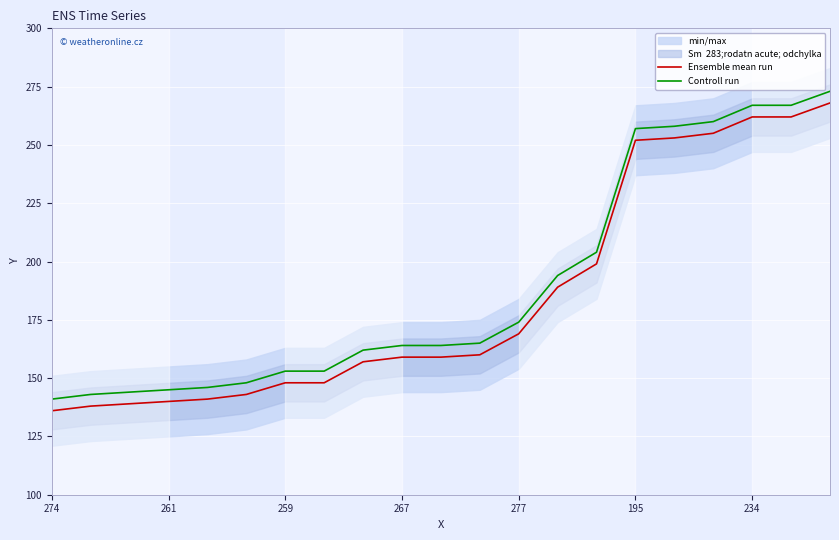

What is the difference between the Controll run values at 10 and 17?

96